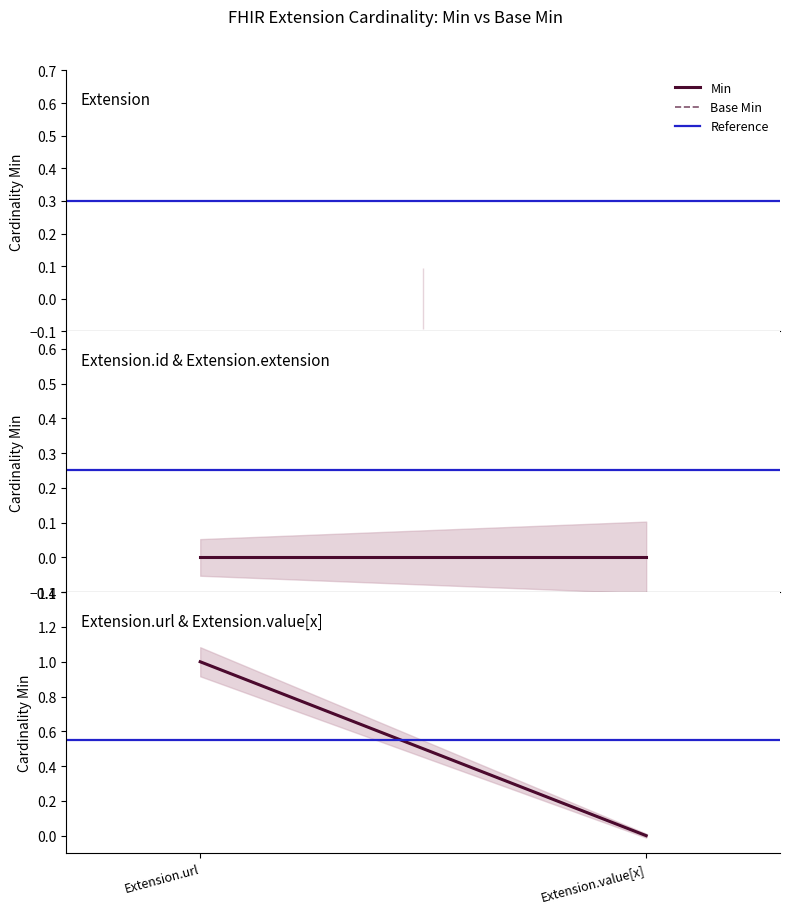

Is this an area chart (filled region under the line)?

No